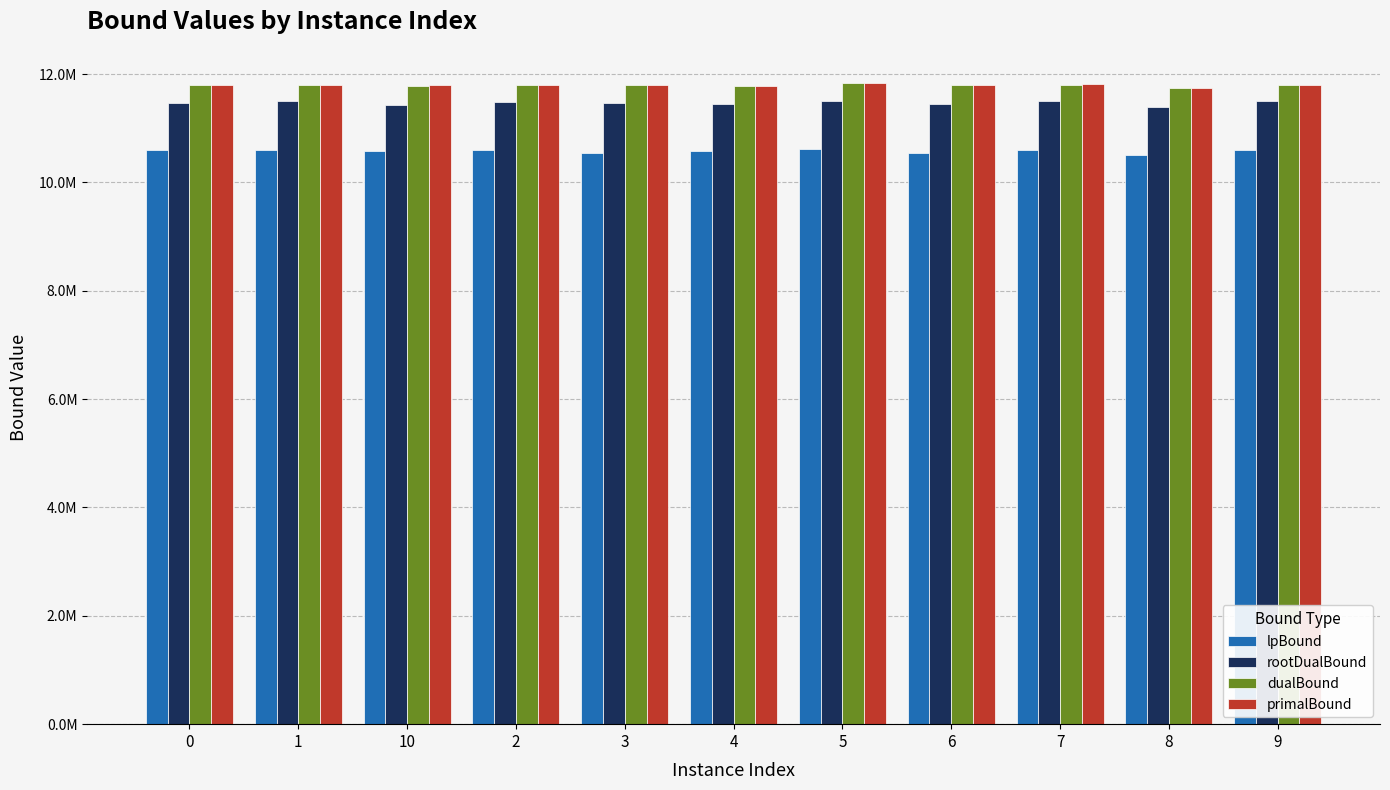

Does the chart contain any negative values?

No